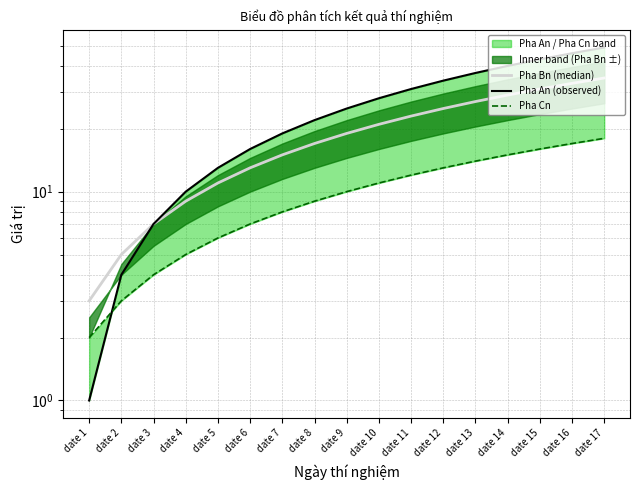

Reading left to right, list all the values displayed in this chart.

Pha Bn (median): date 1=3	date 2=5	date 3=7	date 4=9	date 5=11	date 6=13	date 7=15	date 8=17	date 9=19	date 10=21	date 11=23	date 12=25	date 13=27	date 14=29	date 15=31	date 16=33	date 17=35
Pha An (observed): date 1=1	date 2=4	date 3=7	date 4=10	date 5=13	date 6=16	date 7=19	date 8=22	date 9=25	date 10=28	date 11=31	date 12=34	date 13=37	date 14=40	date 15=43	date 16=46	date 17=49
Pha Cn: date 1=2	date 2=3	date 3=4	date 4=5	date 5=6	date 6=7	date 7=8	date 8=9	date 9=10	date 10=11	date 11=12	date 12=13	date 13=14	date 14=15	date 15=16	date 16=17	date 17=18